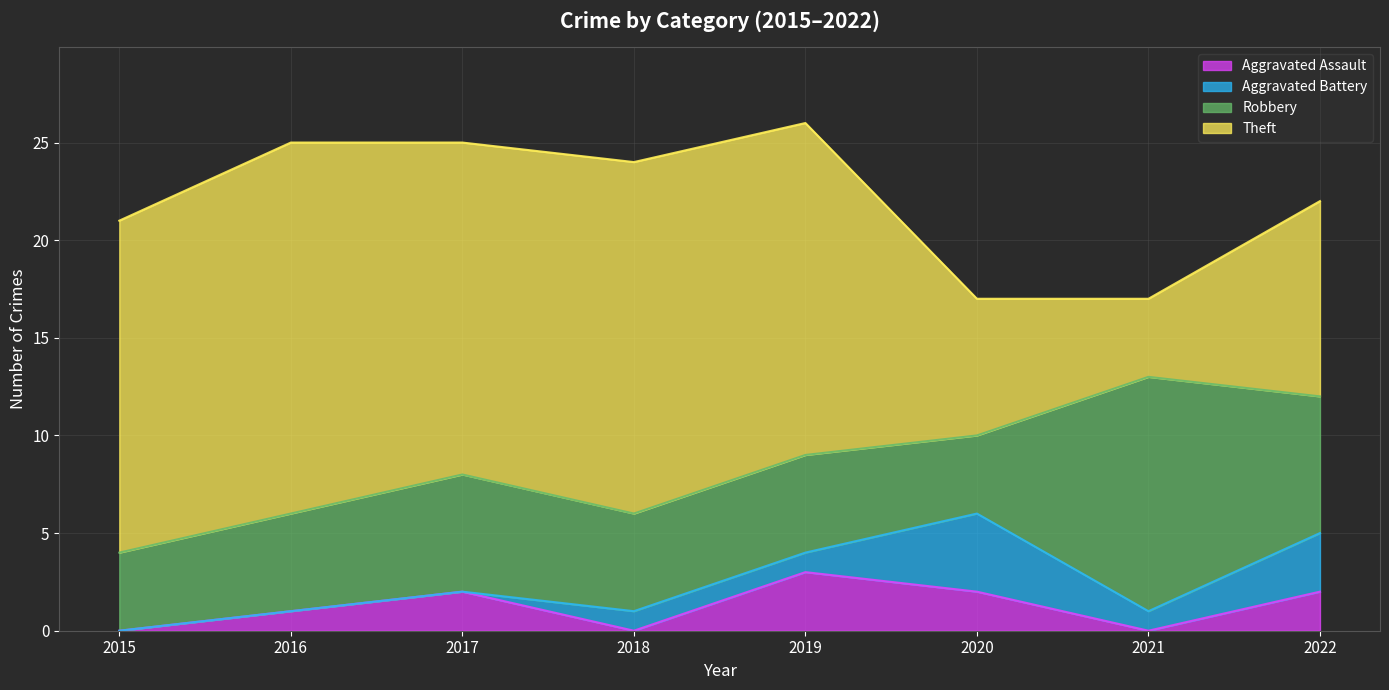

True or false: Robbery and Aggravated Assault cross at least once.

False